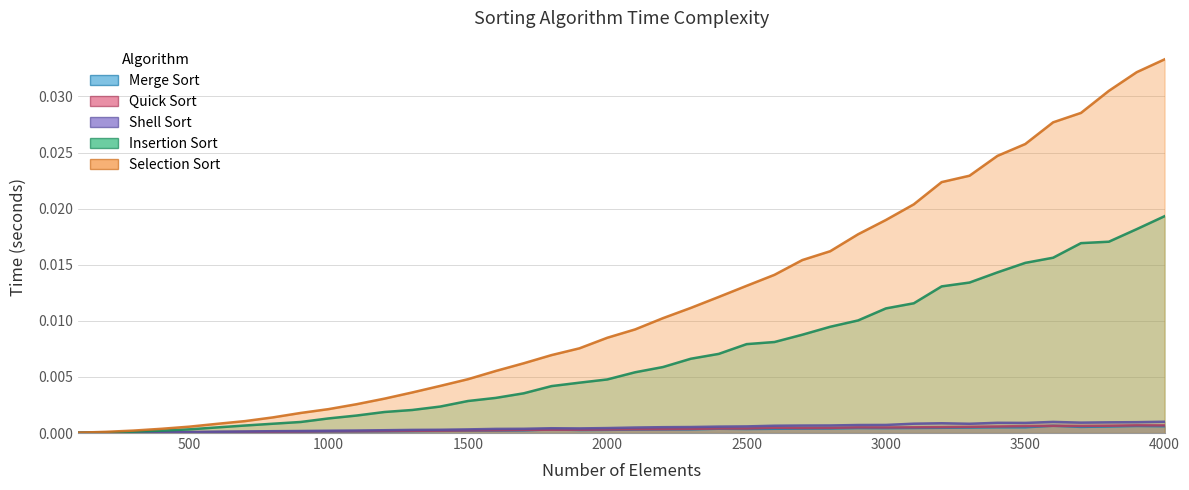

How many data points does each series have?

40